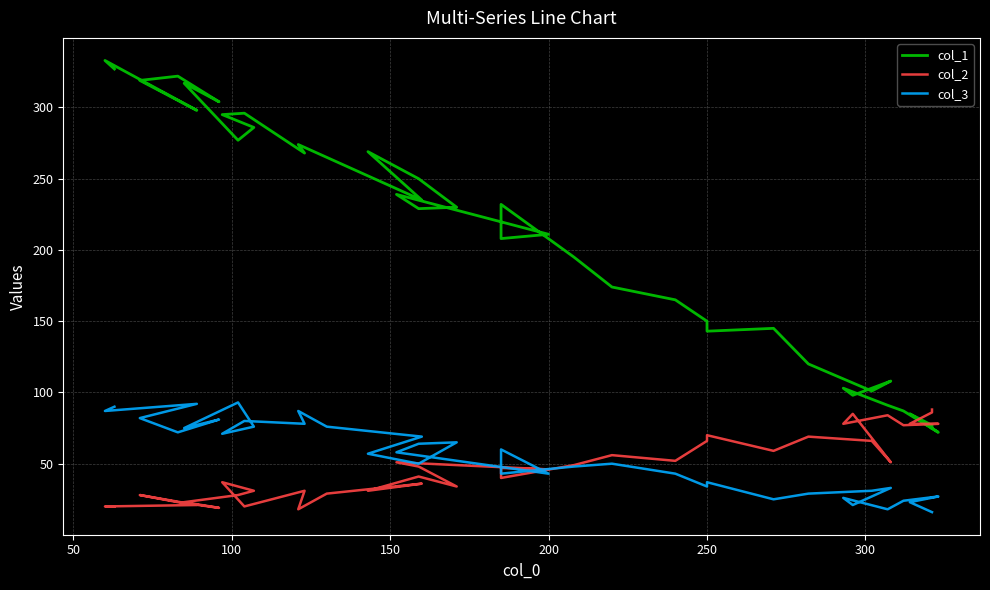

What is the average value of the col_2 series?

48